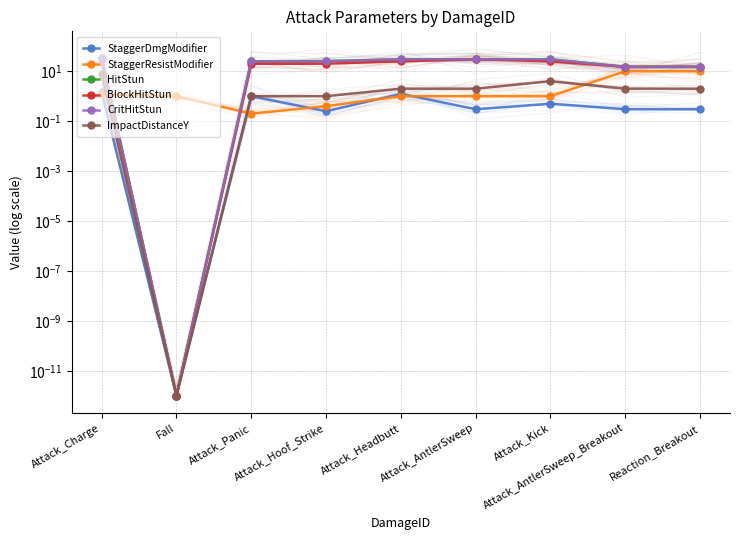

Rank the categories by HitStun value from highest to lowest.

Attack_Charge, Attack_Headbutt, Attack_AntlerSweep, Attack_Kick, Attack_Panic, Attack_Hoof_Strike, Attack_AntlerSweep_Breakout, Reaction_Breakout, Fall